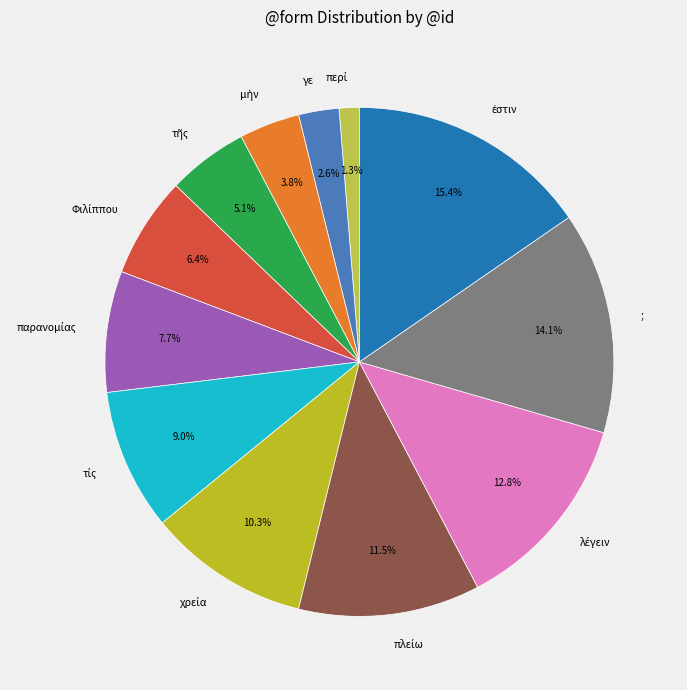

What percentage is NOT represented by ;?

85.9%